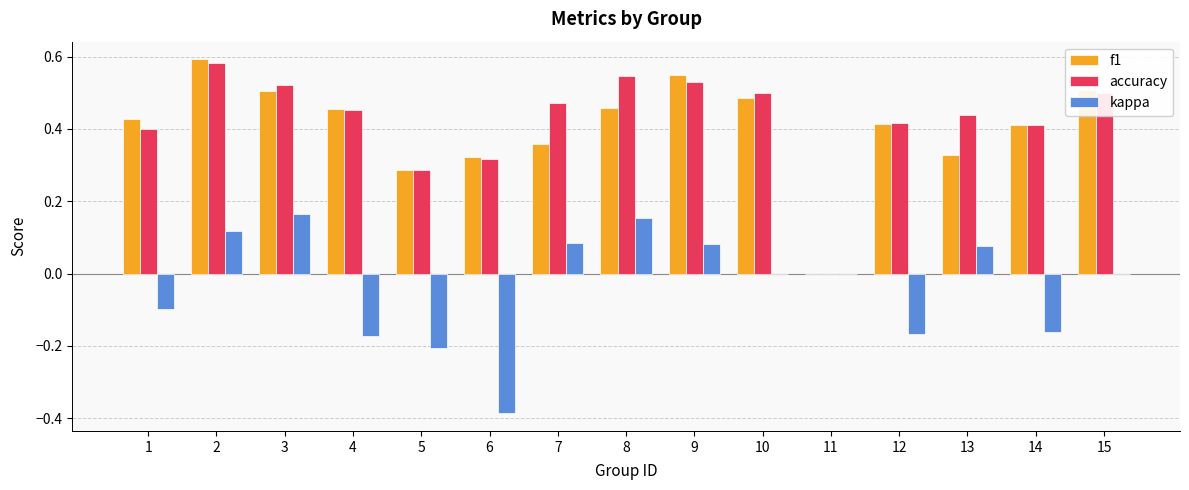

How many f1 values are between 0 and 1?

15